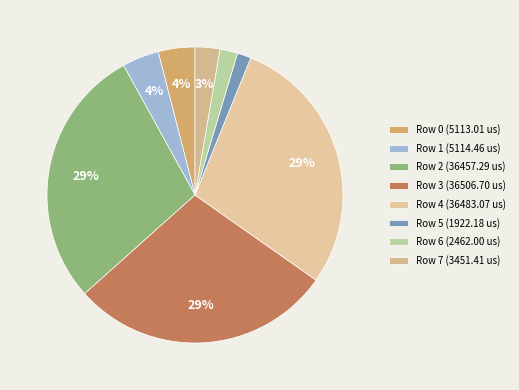

Is Row 7 the majority of the pie?

No